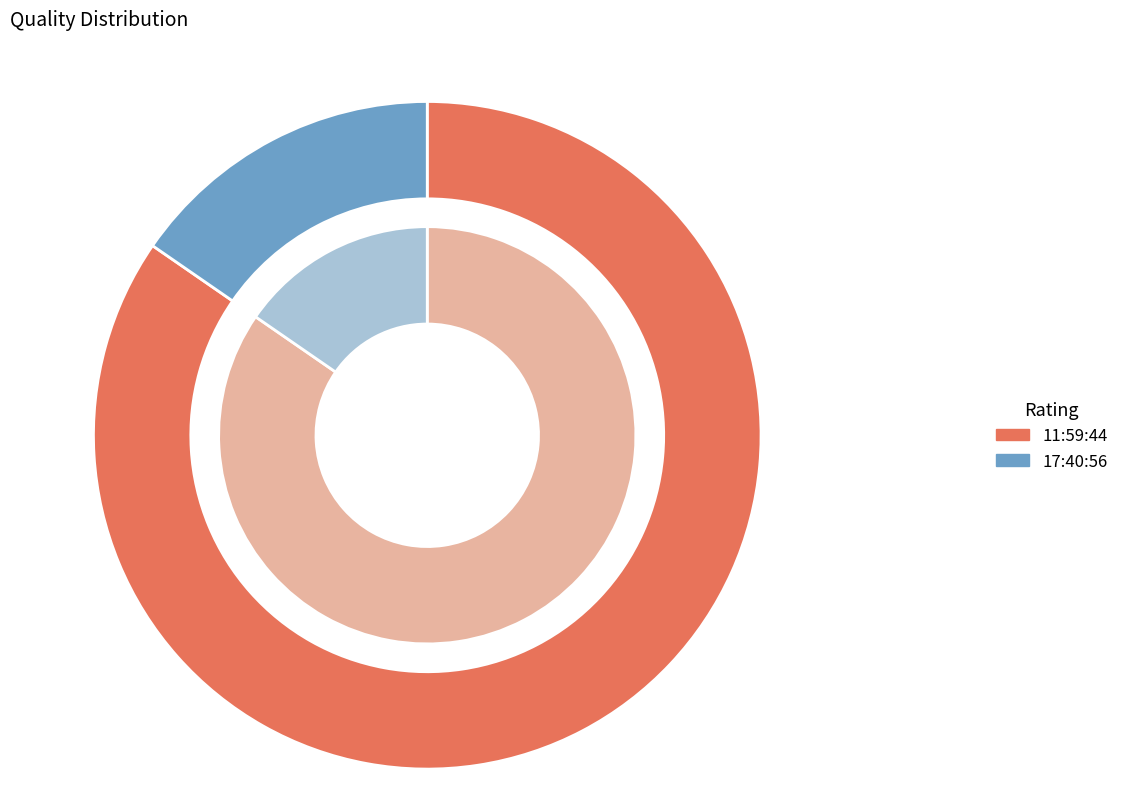

Which slice is the smallest?

17:40:56